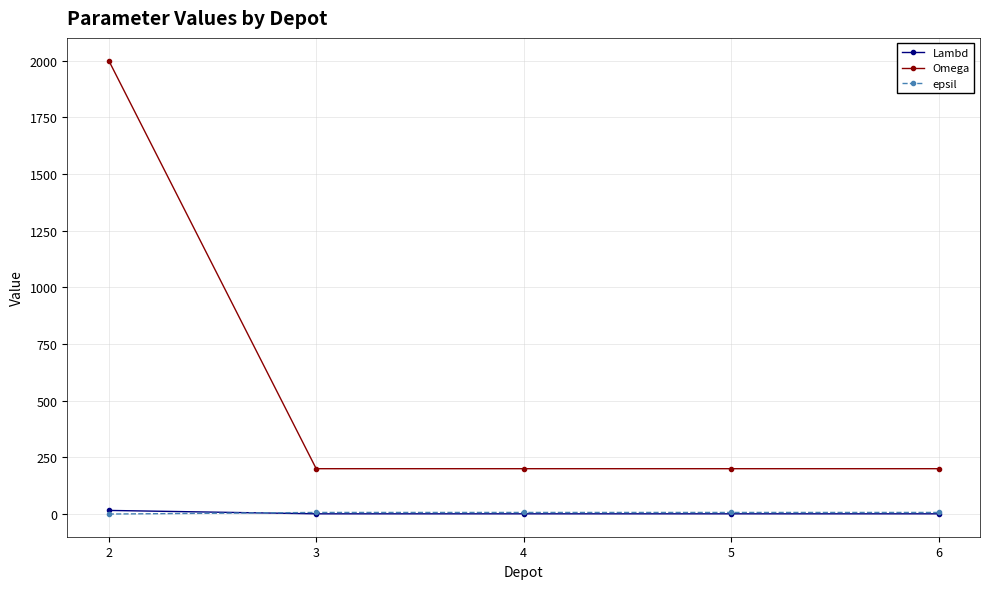

Count the number of categories in the chart.

5